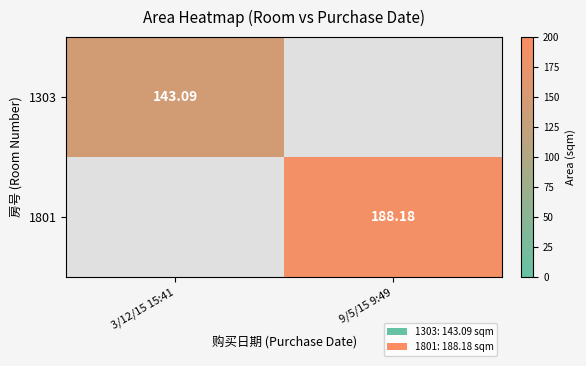

Is the value of 1303 at 3/12/15 15:41 greater than the value of 1801 at 9/5/15 9:49?

No